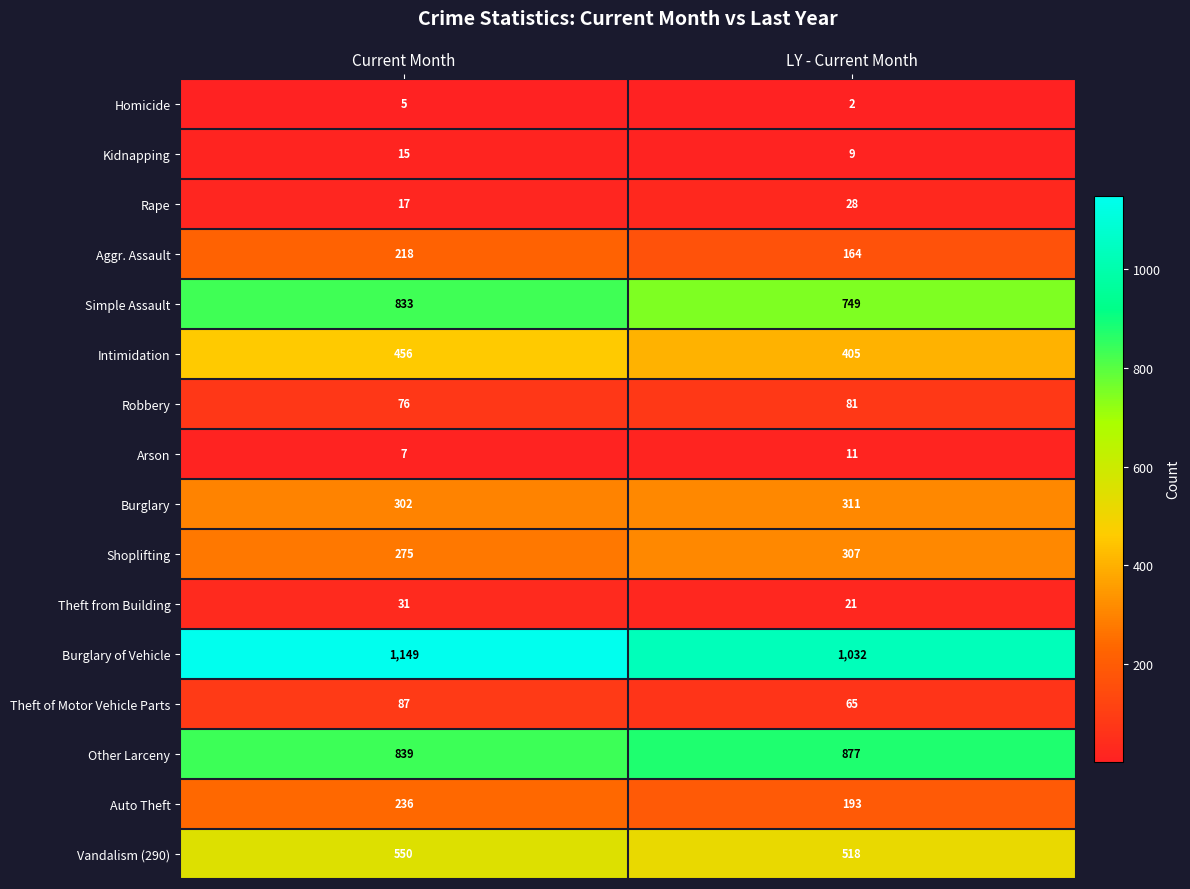

True or false: Theft of Motor Vehicle Parts has a value of 30 at Current Month.

False